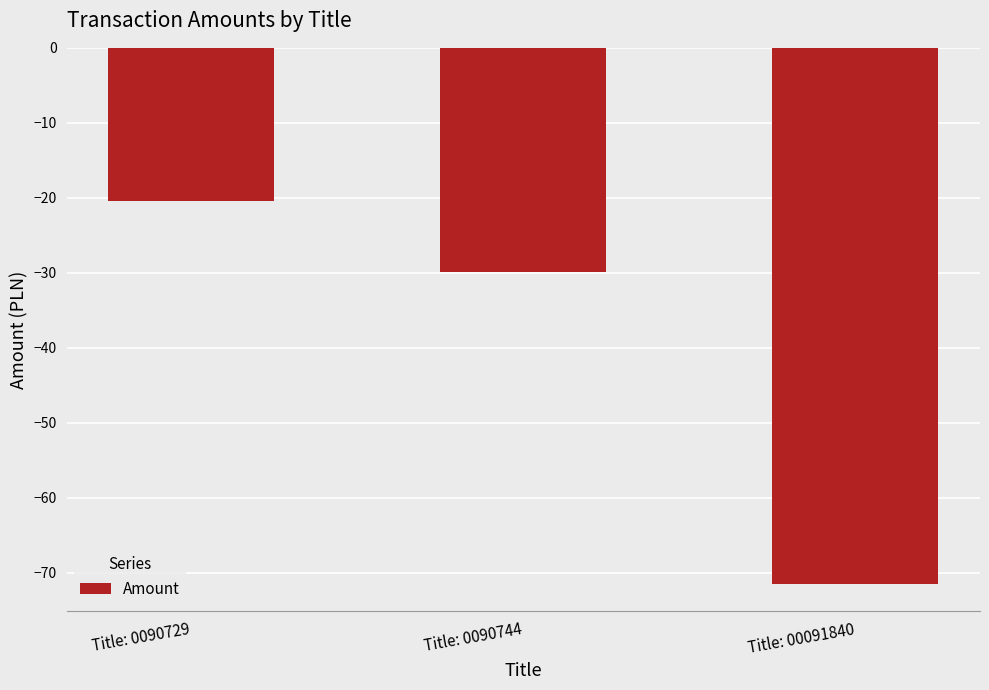

Reading left to right, extract all data points from this chart.

Title: 0090729=-20.5	Title: 0090744=-29.9	Title: 00091840=-71.6